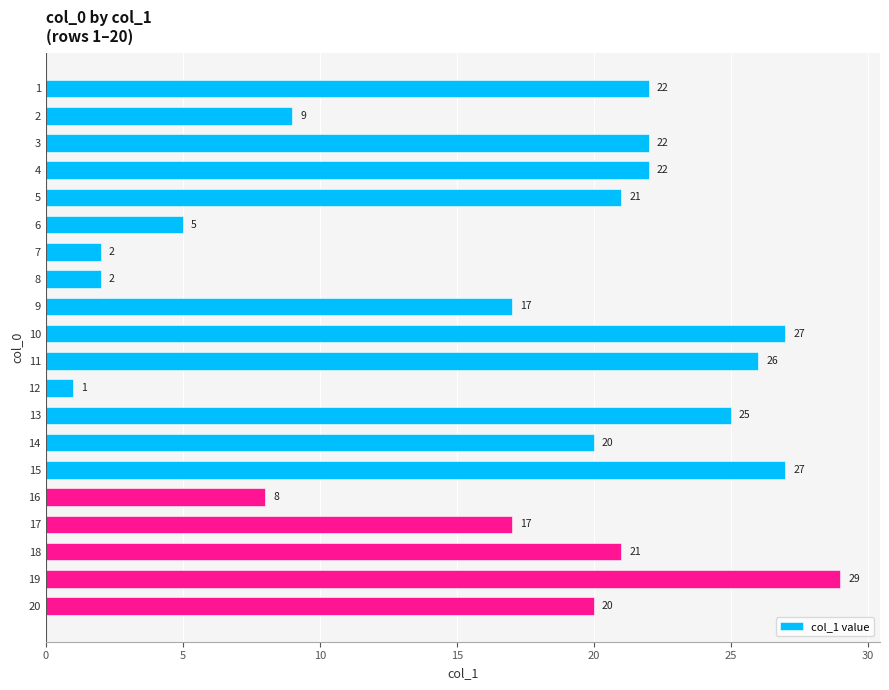

The value at 19 is 9. True or false?

False